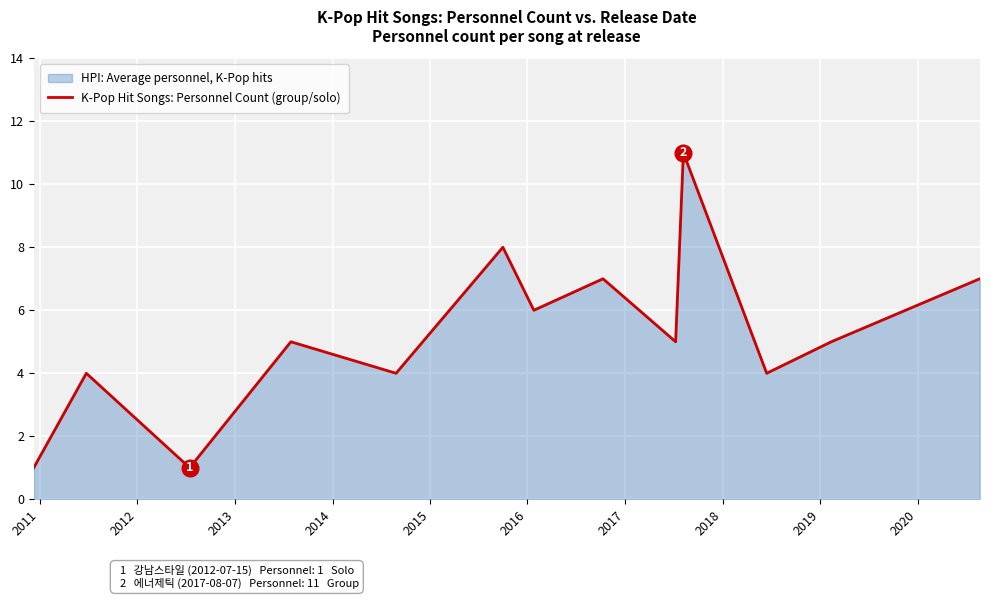

What is the difference between the maximum and minimum values?

10